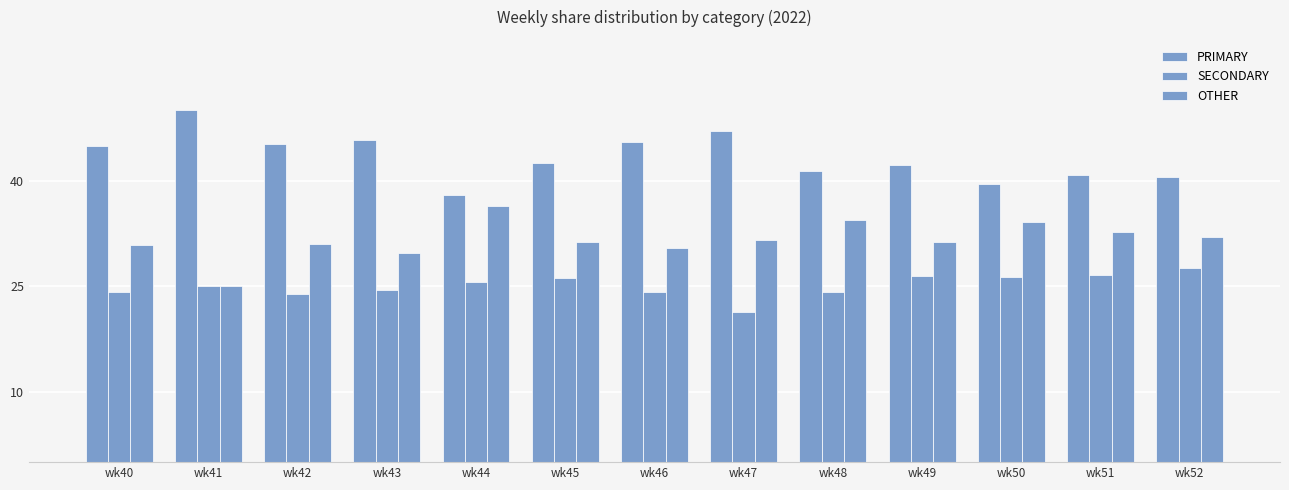

Reading left to right, extract all data points from this chart.

PRIMARY: 44.9	50.0	45.2	45.8	38.0	42.5	45.5	47.1	41.4	42.2	39.5	40.8	40.5
SECONDARY: 24.2	25.0	23.9	24.5	25.6	26.2	24.1	21.4	24.2	26.4	26.4	26.5	27.5
OTHER: 30.9	25.0	31.0	29.7	36.4	31.3	30.4	31.5	34.3	31.3	34.1	32.7	31.9